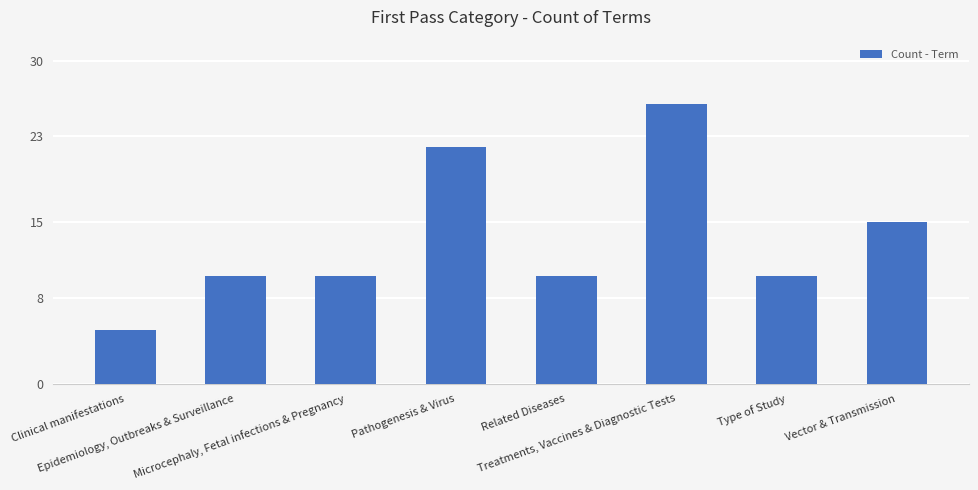

What is the difference between the maximum and second lowest values?

16